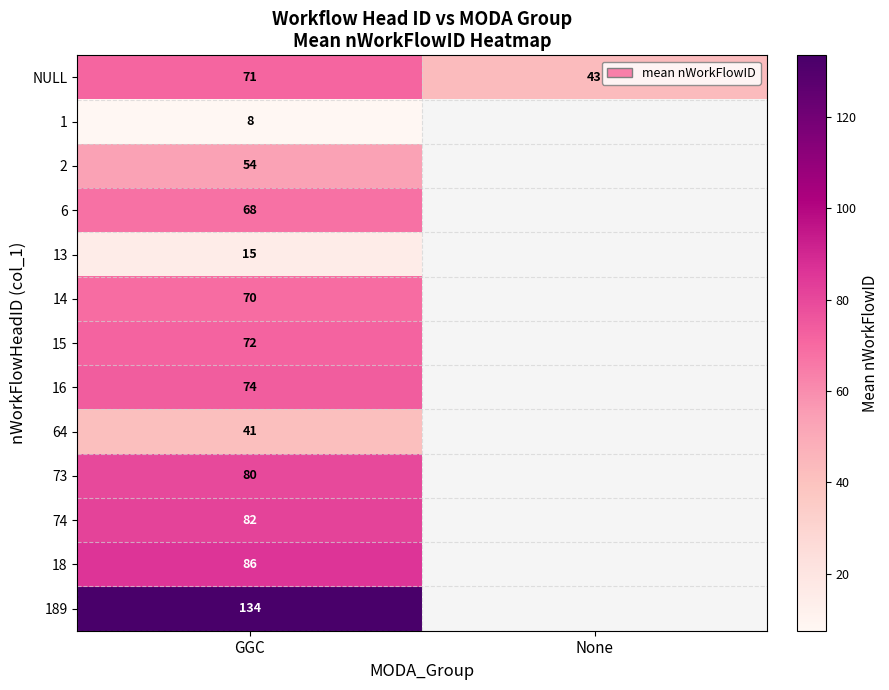

Which has a higher value, GGC or None?

GGC